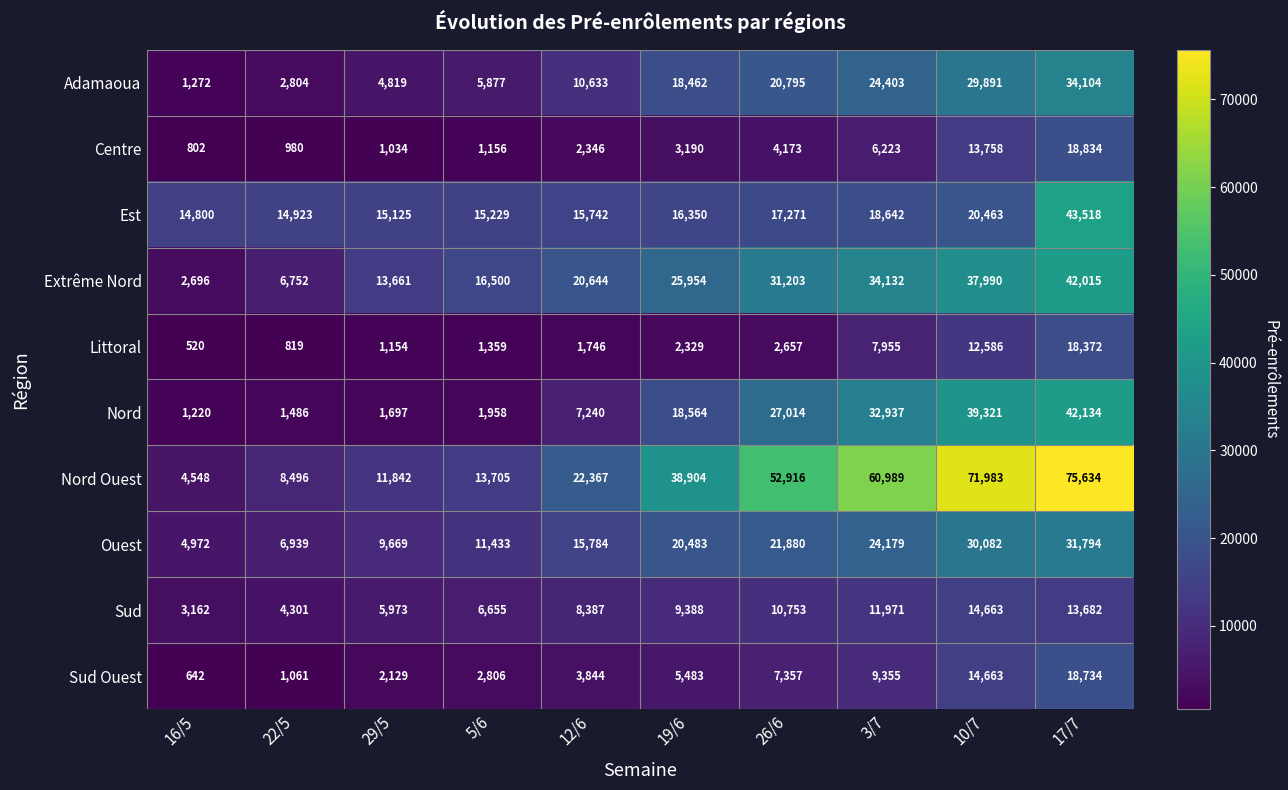

What is the difference between the Sud Ouest values at 19/6 and 26/6?

1874